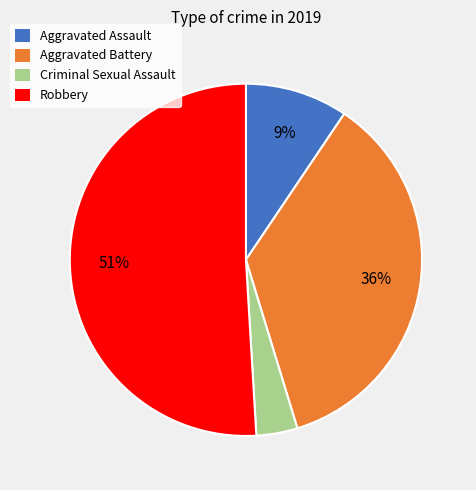

How many segments does this pie chart have?

4